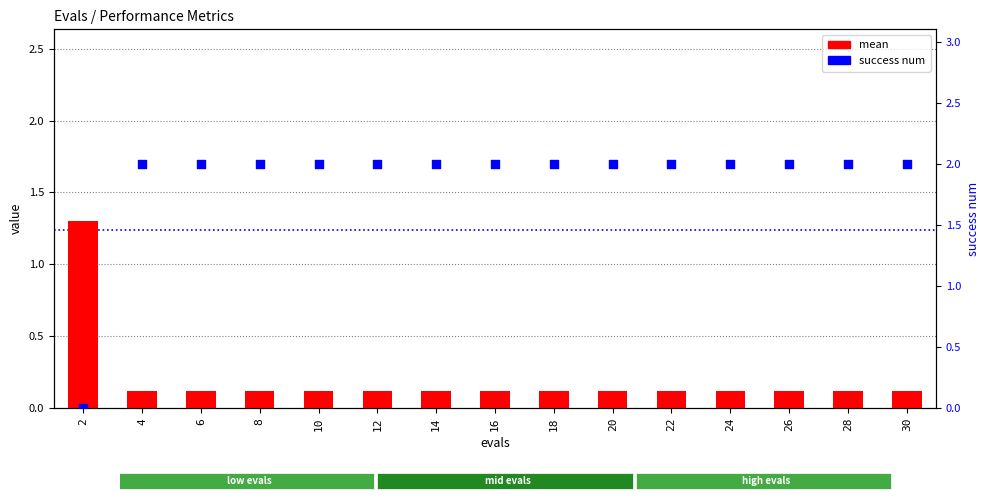

At how many categories does at least one series exceed 1?

15